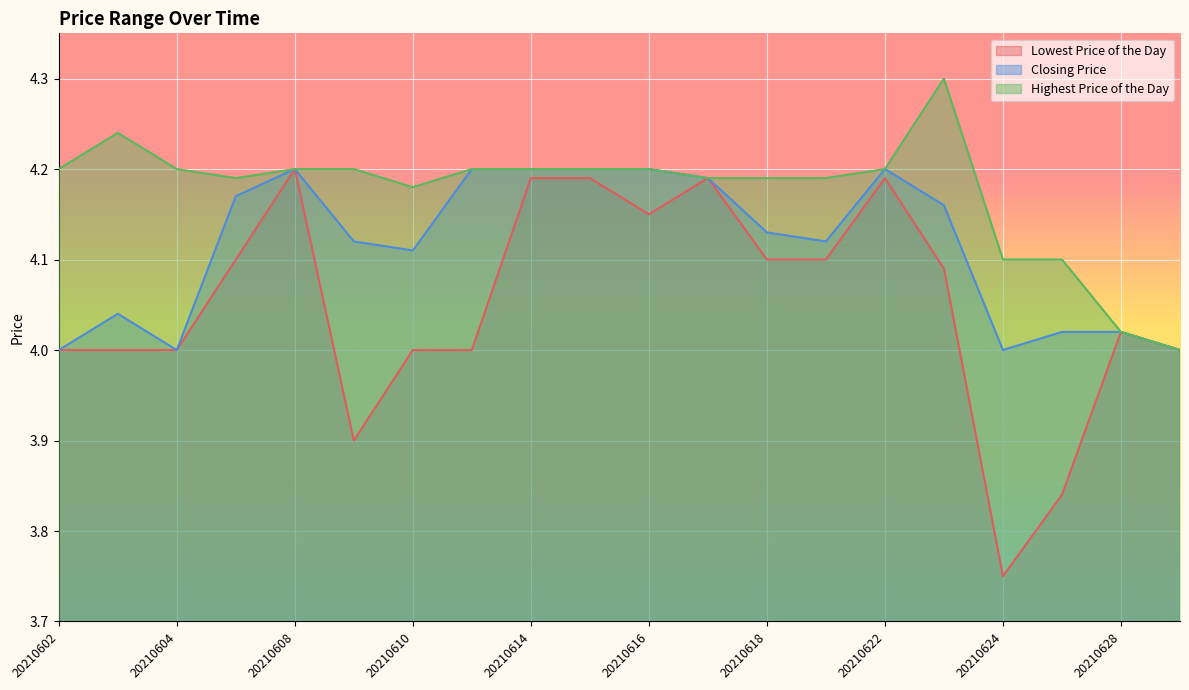

Which series has the largest total across all categories?

Highest Price of the Day